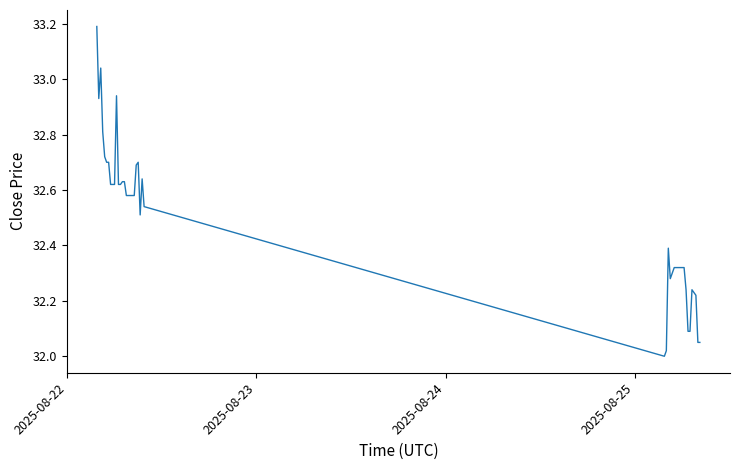

What is the difference between the maximum and minimum values?

1.2